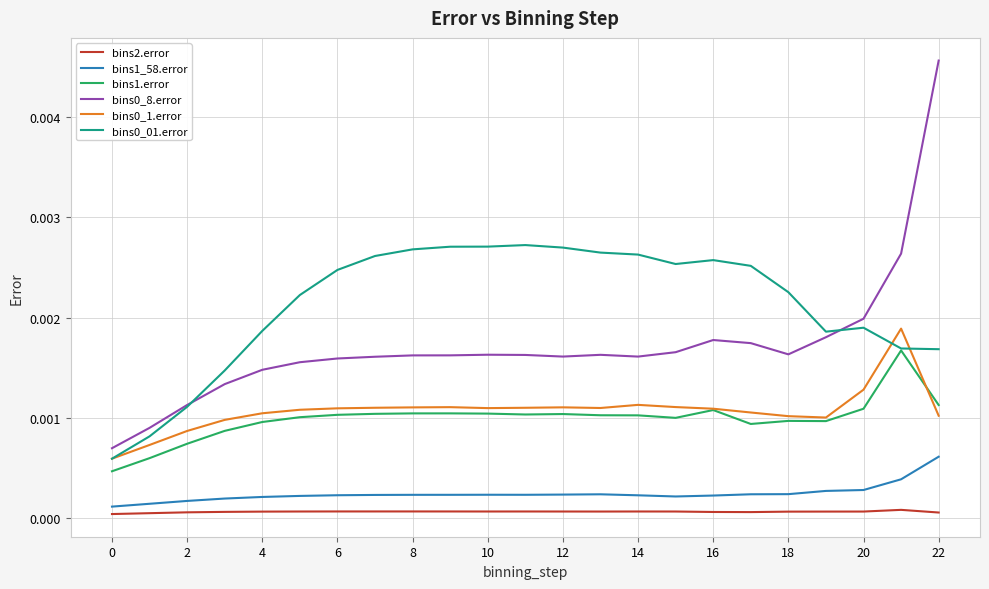

True or false: bins0_8.error and bins1.error intersect in this chart.

False